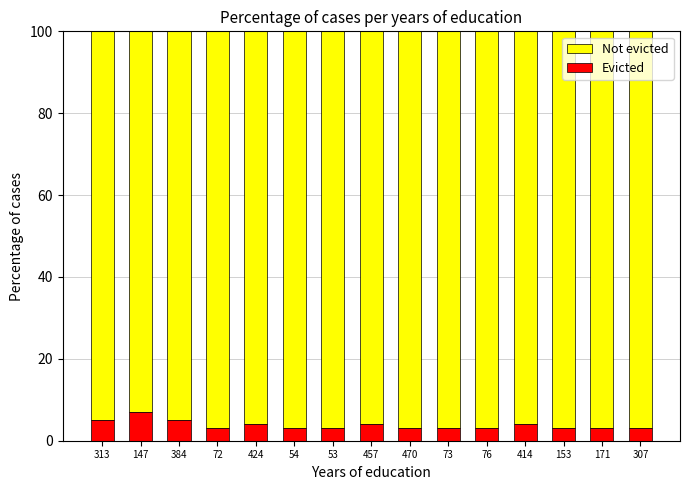

The Evicted series shows 4 at 457. True or false?

True